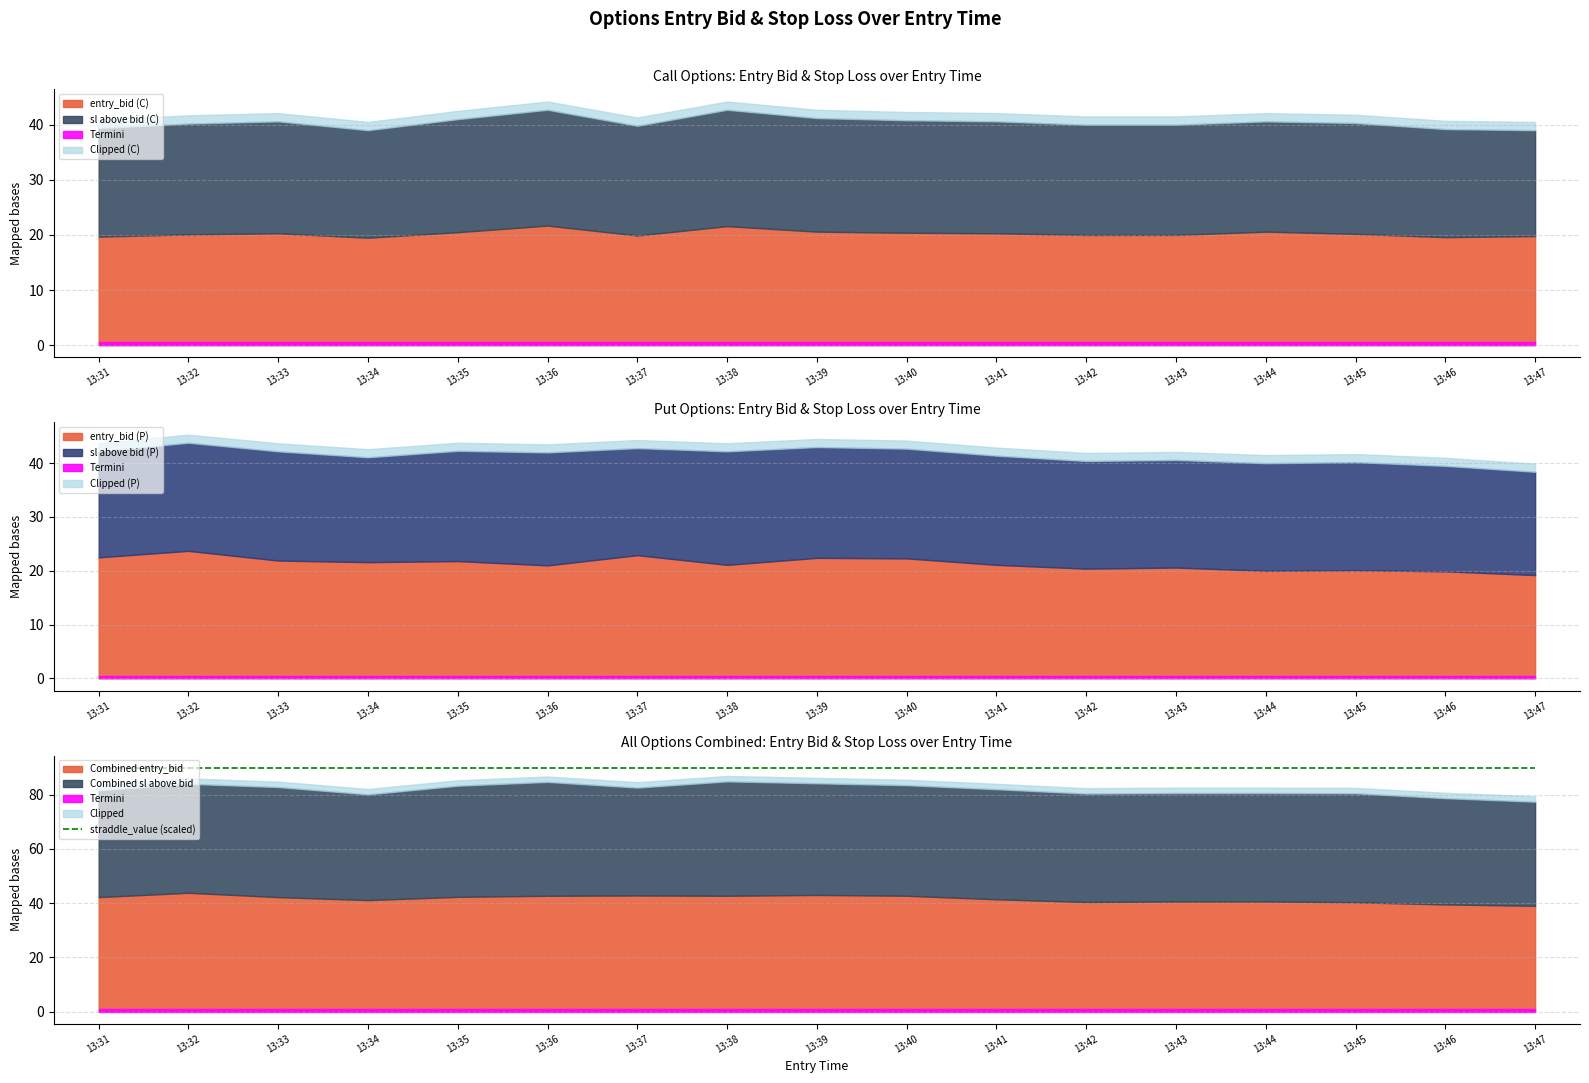

At which label is sl_C closest to 40?

13:42